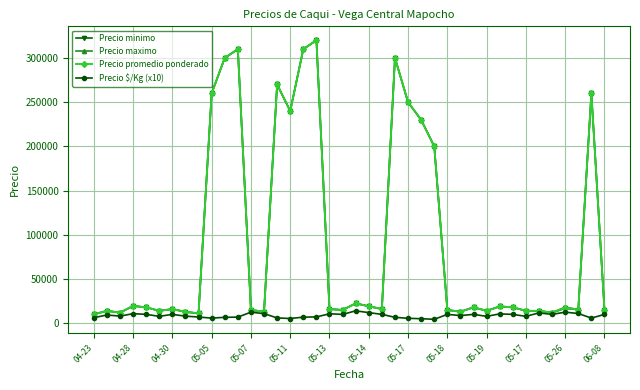

What are all the series names shown in the legend?

Precio minimo, Precio maximo, Precio promedio ponderado, Precio $/Kg (x10)